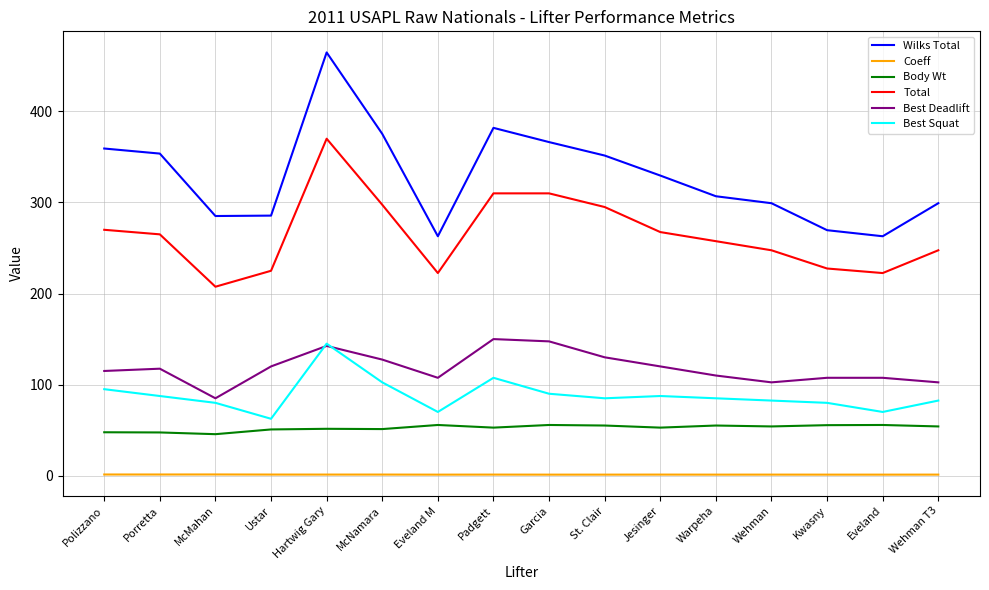

Which series has the largest range (max minus min)?

Wilks Total